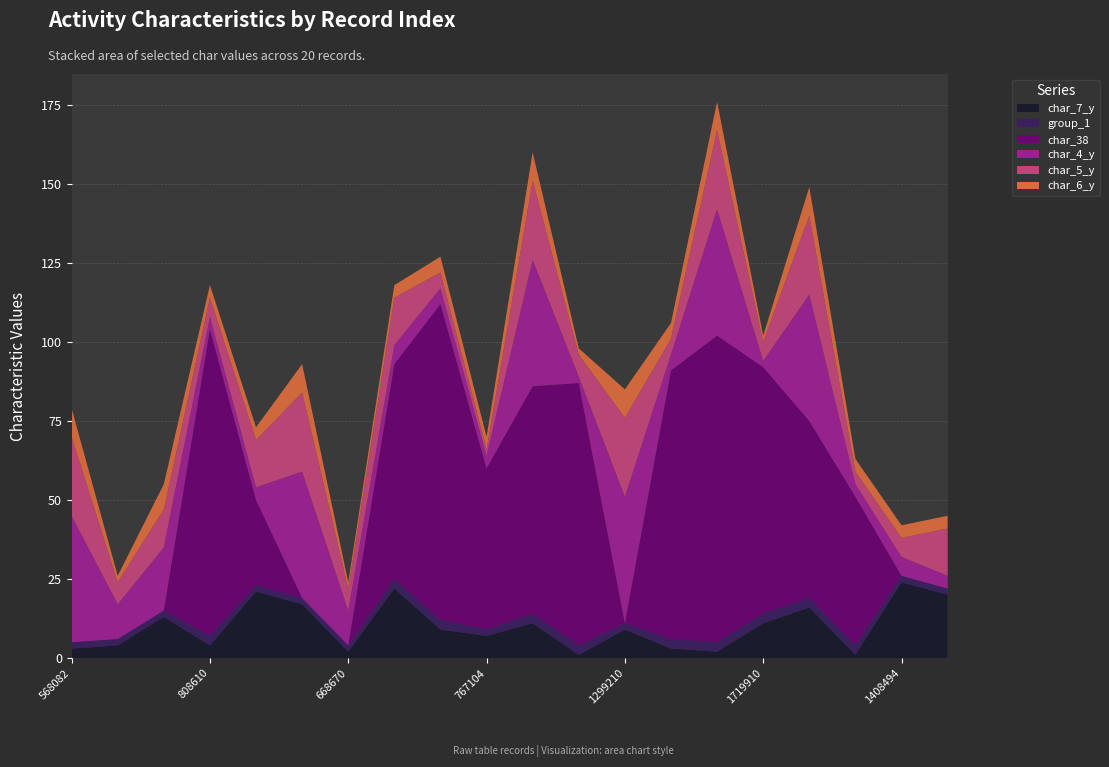

Reading left to right, list all the values displayed in this chart.

char_7_y: 3	4	13	4	21	17	2	22	9	7	11	1	9	3	2	11	16	1	24	20
group_1: 2	2	2	3	2	2	2	3	3	2	3	3	2	3	3	3	3	3	2	2
char_38: 0	0	0	97	27	0	0	68	100	51	72	83	0	85	97	78	56	47	0	0
char_4_y: 40	11	20	4	4	40	11	6	5	4	40	2	40	5	40	2	40	4	6	4
char_5_y: 25	7	12	6	15	25	7	15	5	2	25	7	25	5	25	6	25	4	6	15
char_6_y: 9	2	8	4	4	9	2	4	5	4	9	2	9	5	9	2	9	4	4	4